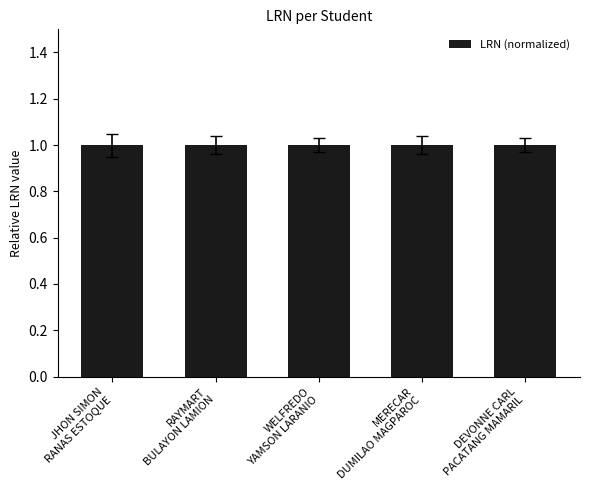

How many bars are there in total?

5